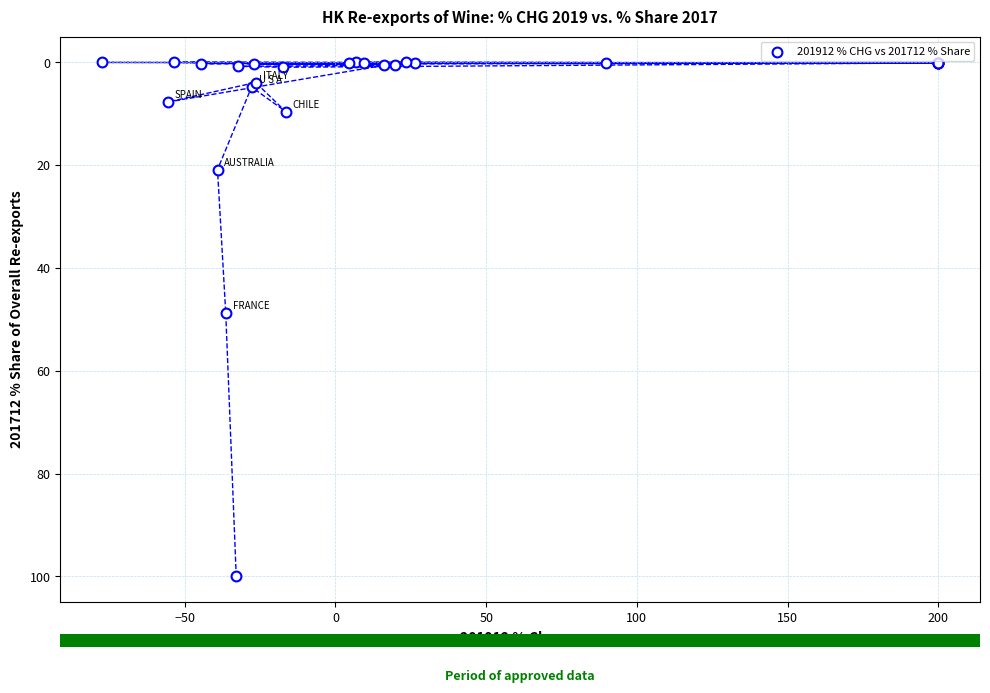

What Y value in the scatter plot is closest to 50?

48.7